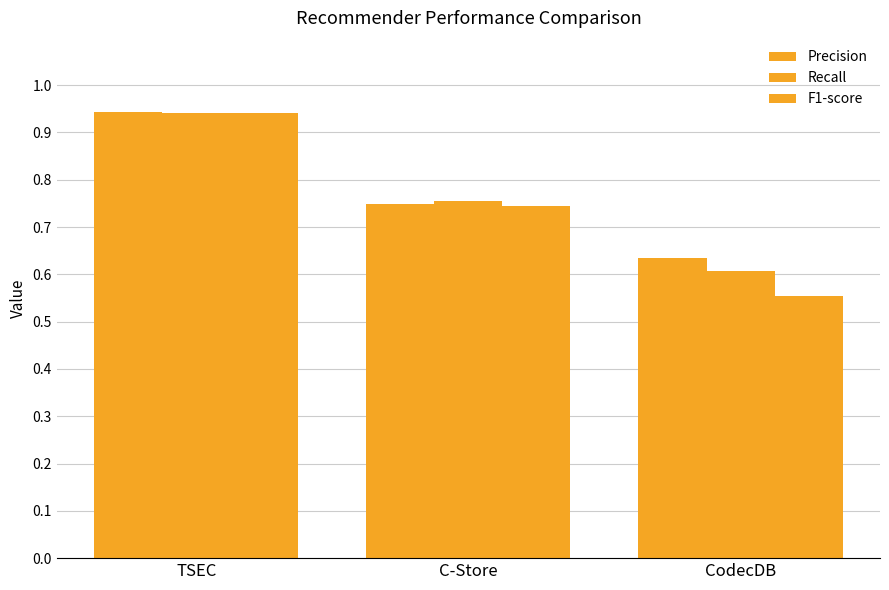

Reading left to right, list all the values displayed in this chart.

Precision: 0.9	0.7	0.6
Recall: 0.9	0.8	0.6
F1-score: 0.9	0.7	0.6